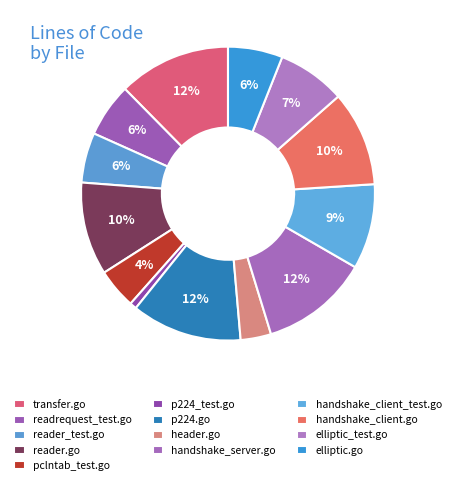

Is there a majority slice in this chart?

No